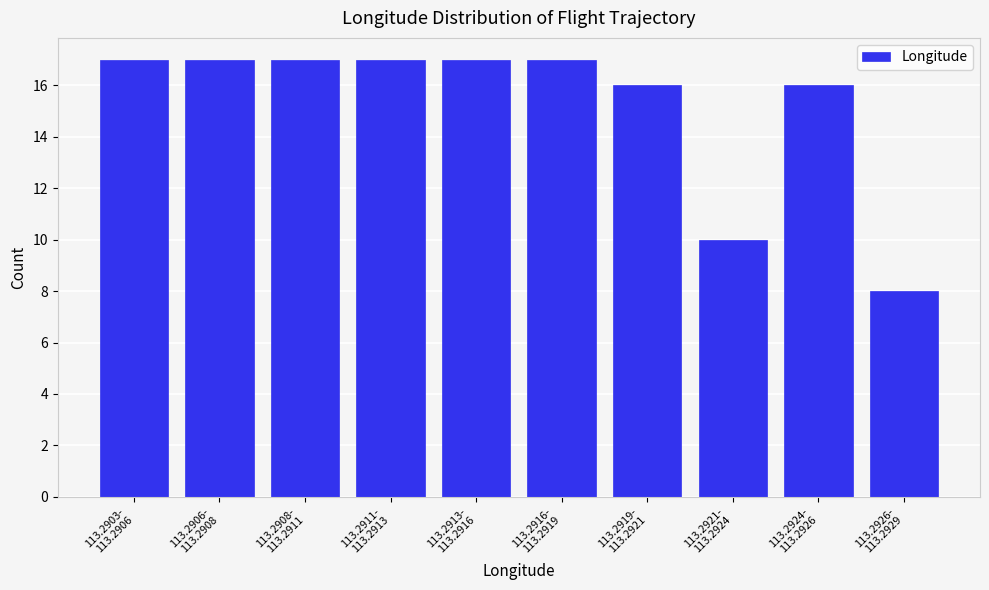

Reading right to left, extract all data points from this chart.

8	16	10	16	17	17	17	17	17	17